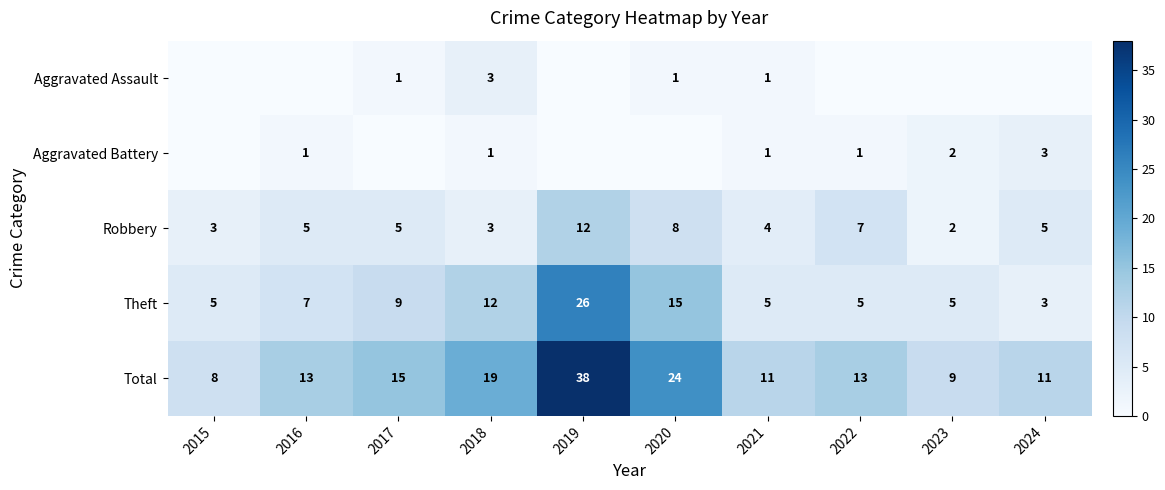

What is the difference between the maximum and minimum values in the Theft series?

23